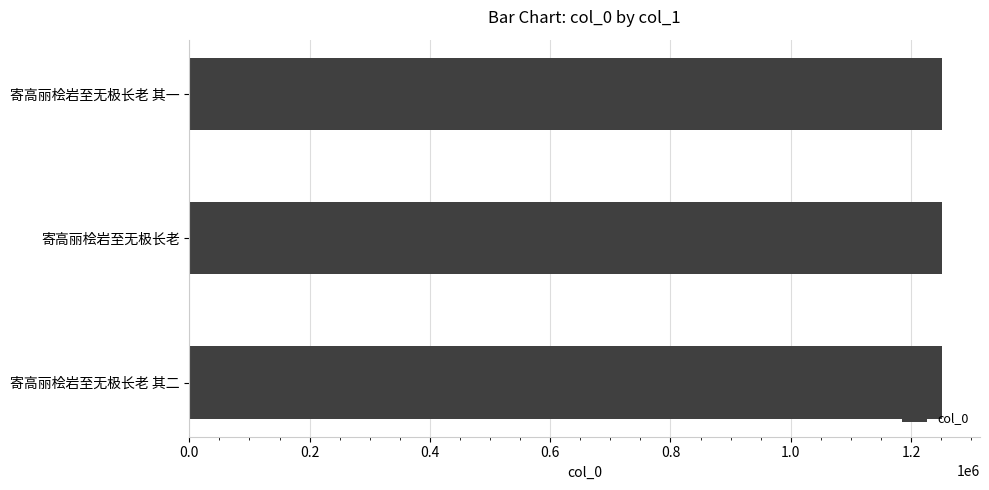

What is the greatest value displayed?

1252149